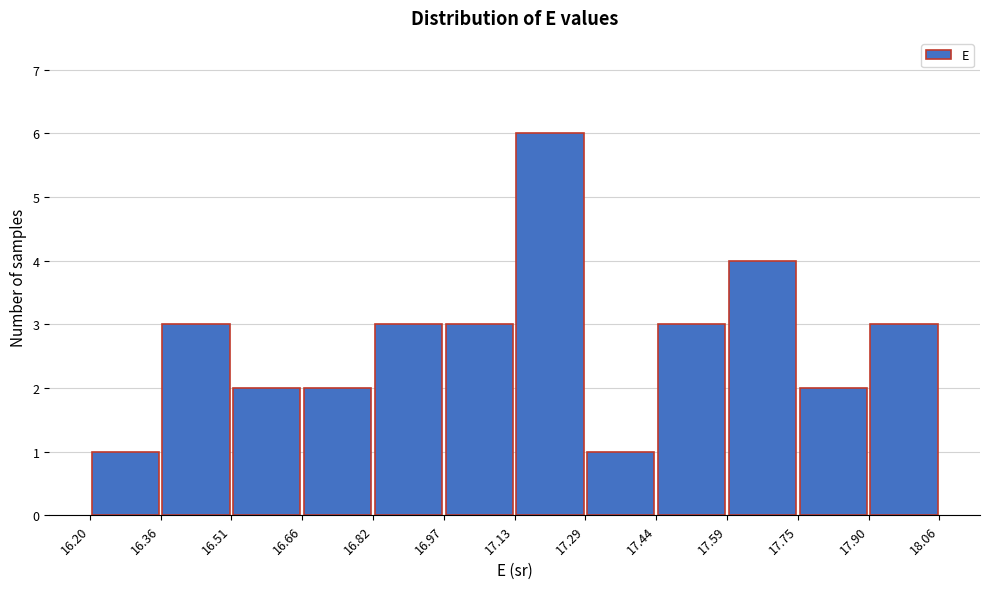

Which range on the x-axis has the tallest bar?

17.13 to 17.29